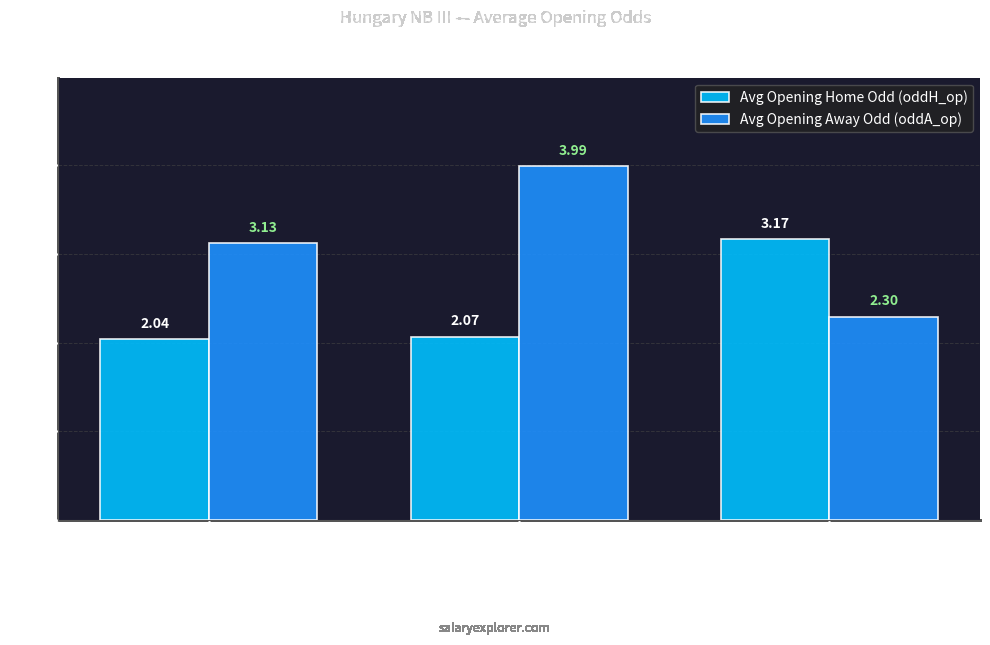

What are all the series names shown in the legend?

Avg Opening Home Odd (oddH_op), Avg Opening Away Odd (oddA_op)